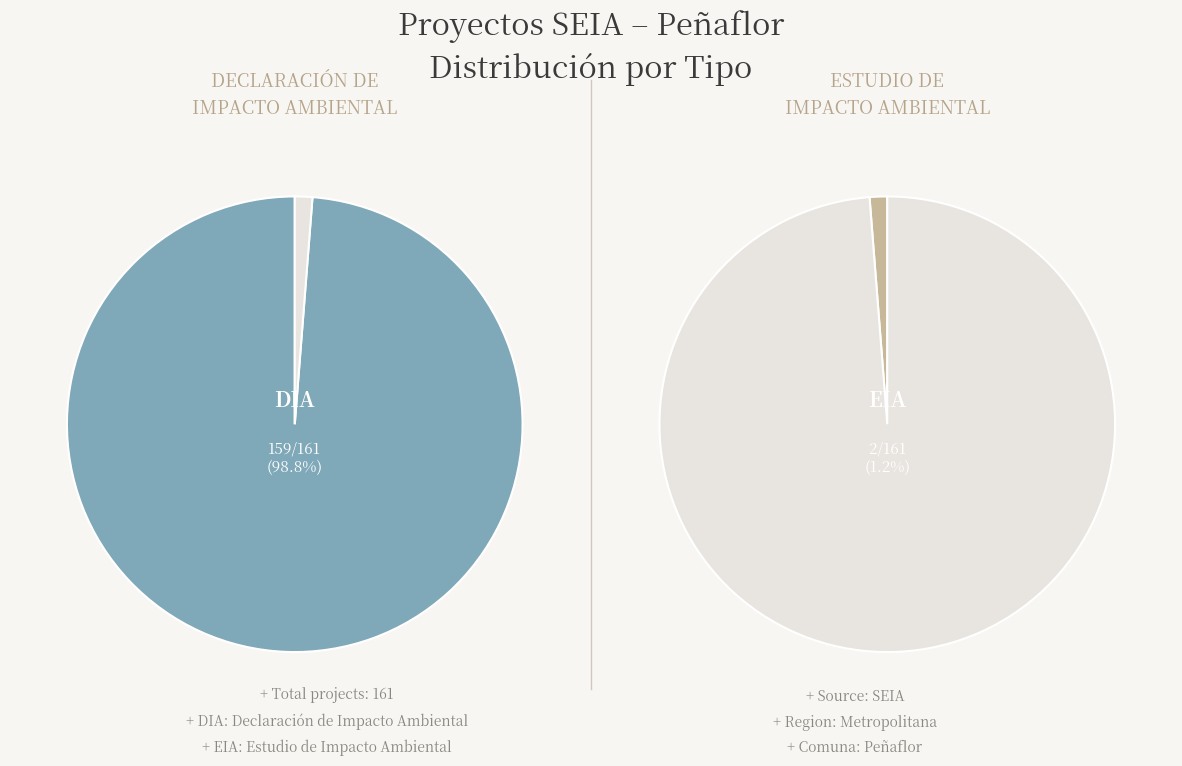

Rank the categories by value from lowest to highest.

EIA, DIA